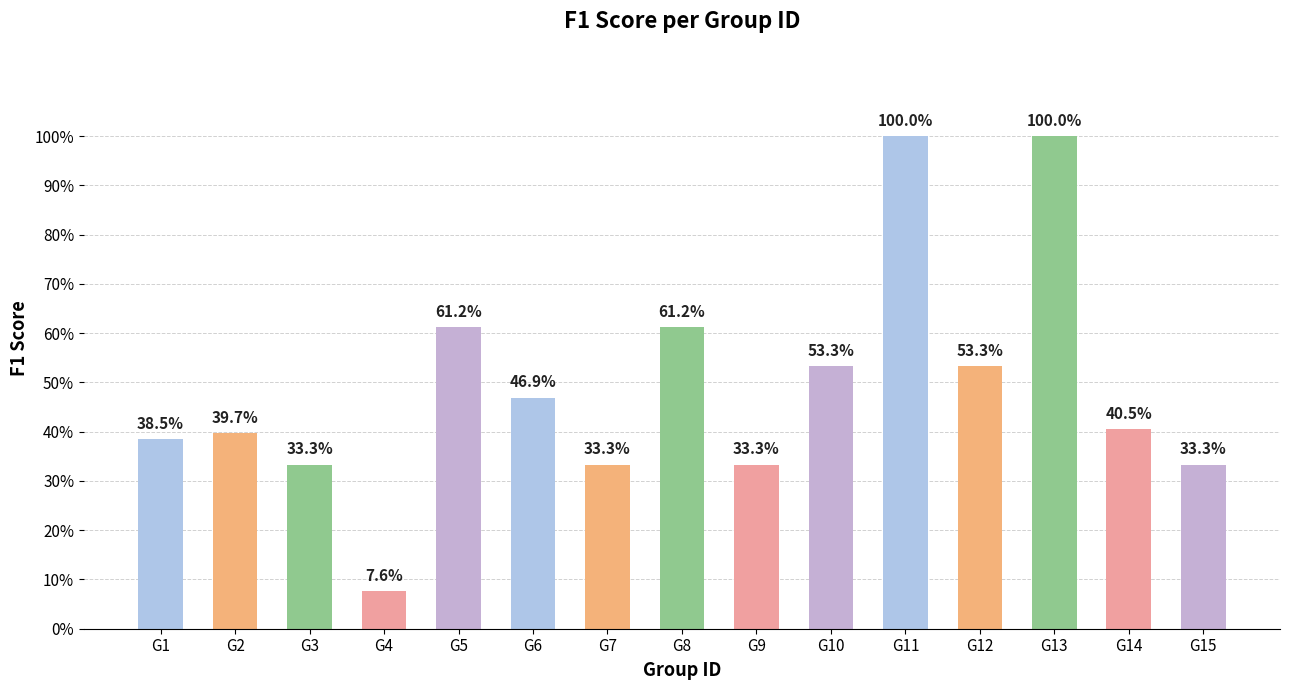

What value does the data have at G6?

0.5